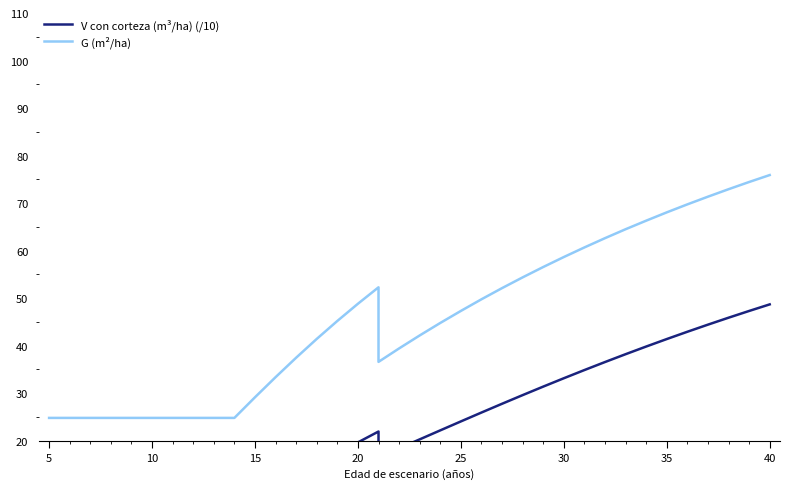

True or false: G (m²/ha) and V con corteza (m³/ha) (/10) intersect in this chart.

False